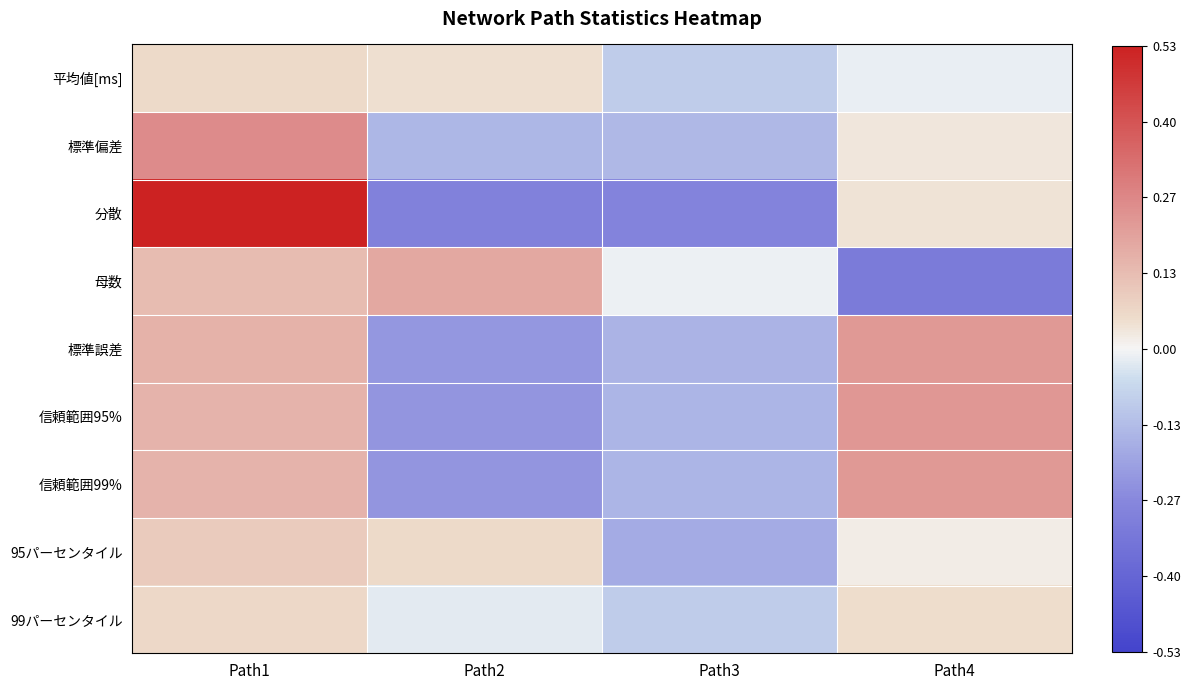

Reading left to right, extract all data points from this chart.

平均値[ms]: Path1=0.1	Path2=0.0	Path3=-0.1	Path4=-0.0
標準偏差: Path1=0.3	Path2=-0.1	Path3=-0.1	Path4=0.0
分散: Path1=0.5	Path2=-0.3	Path3=-0.3	Path4=0.0
母数: Path1=0.1	Path2=0.2	Path3=-0.0	Path4=-0.3
標準誤差: Path1=0.2	Path2=-0.2	Path3=-0.2	Path4=0.2
信頼範囲95%: Path1=0.2	Path2=-0.2	Path3=-0.2	Path4=0.2
信頼範囲99%: Path1=0.2	Path2=-0.2	Path3=-0.2	Path4=0.2
95パーセンタイル: Path1=0.1	Path2=0.1	Path3=-0.2	Path4=0.0
99パーセンタイル: Path1=0.1	Path2=-0.0	Path3=-0.1	Path4=0.1